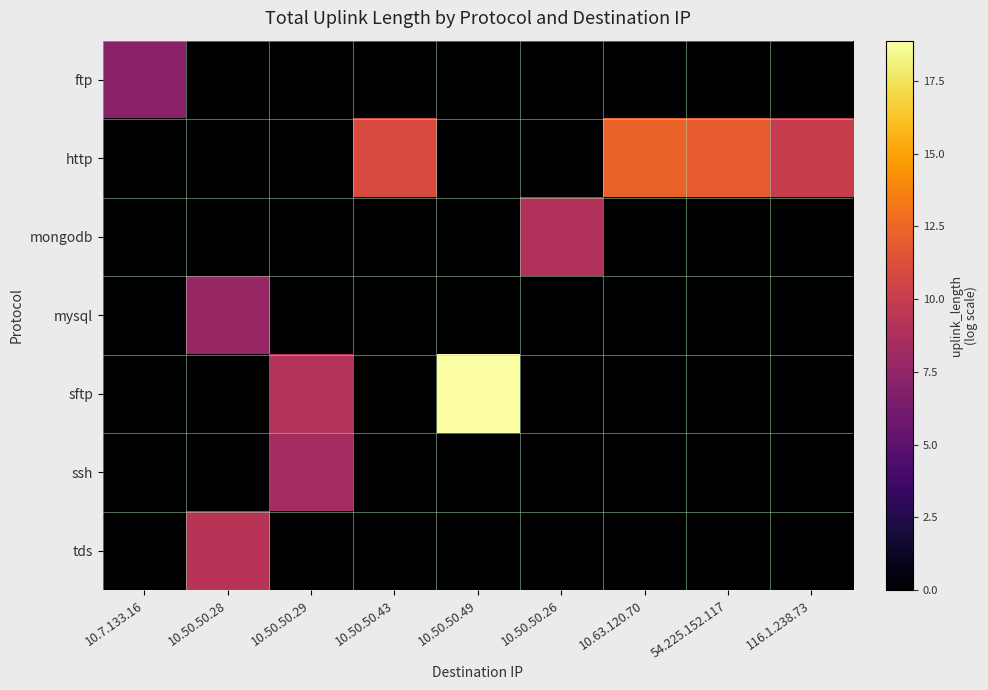

Rank the series at 10.50.50.26 from highest to lowest value.

mongodb, ftp, http, mysql, sftp, ssh, tds